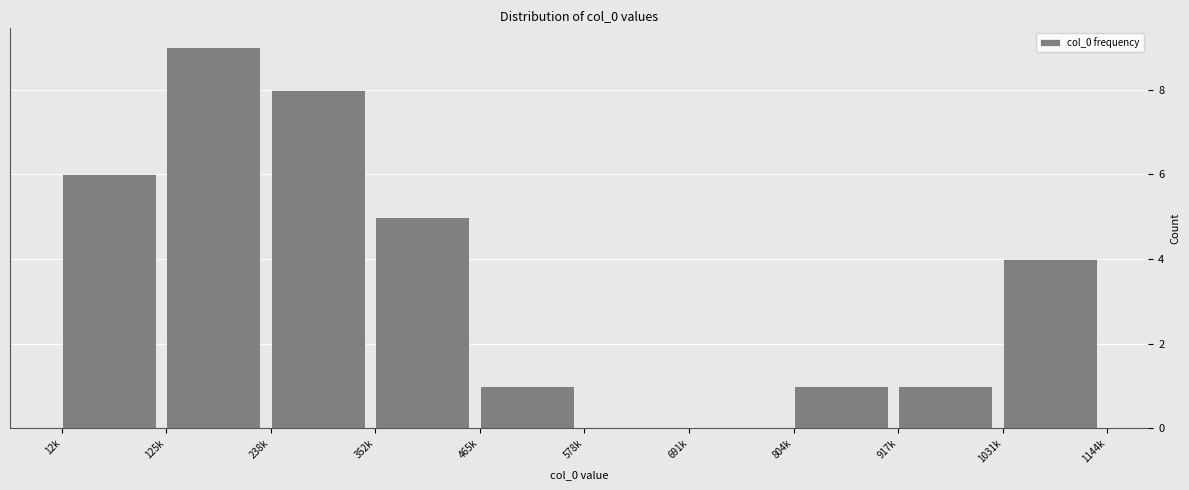

Reading left to right, what are all the values shown in this chart?

12k=6	125k=9	238k=8	352k=5	465k=1	578k=0	691k=0	804k=1	917k=1	1031k=4